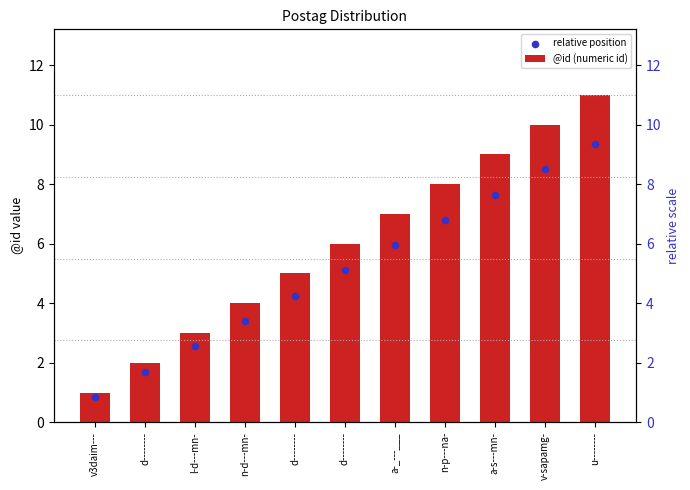

Is the value of relative position at d-------- greater than the value of @id (numeric id) at d--------?

No